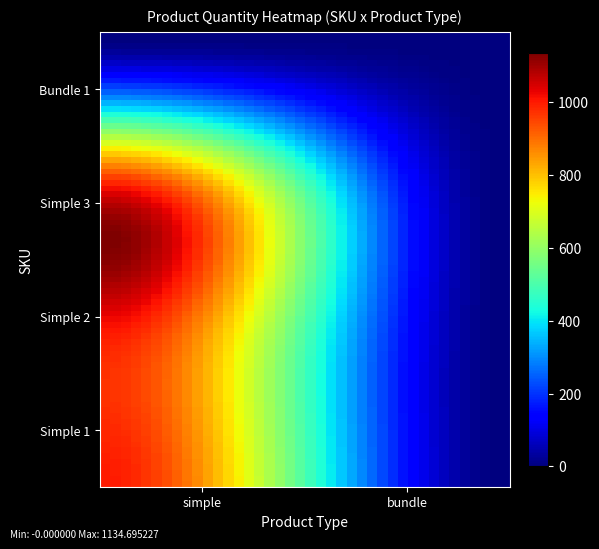

Reading left to right, list all the values displayed in this chart.

Simple 1: 0=1000	1=0
Simple 2: 0=1000	1=0
Simple 3: 0=1000	1=0
Bundle 1: 0=0	1=0